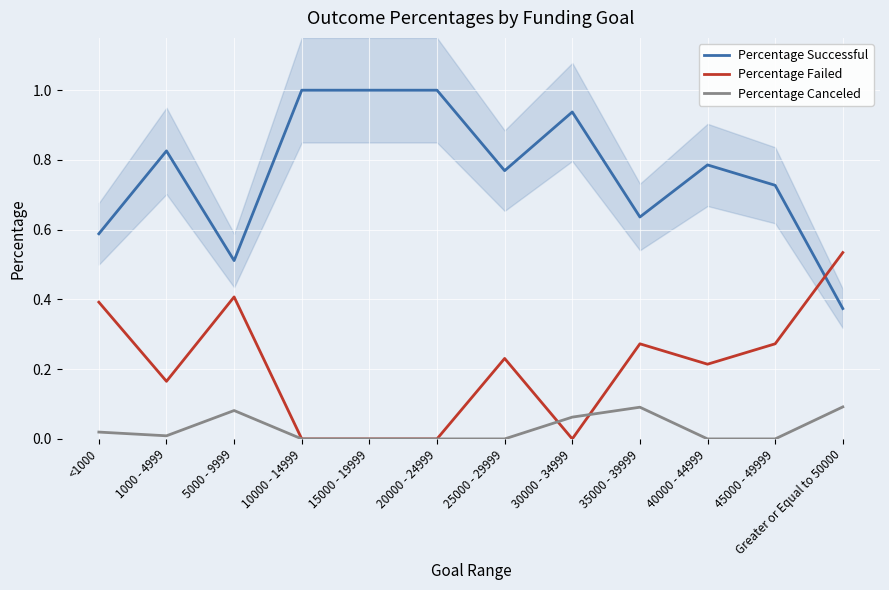

What is the total value across all series at <1000?

1.0